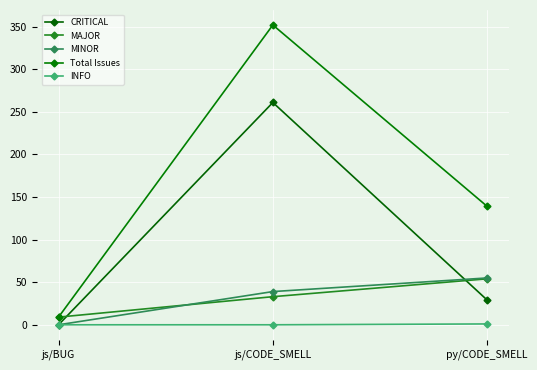

Does the chart display data point markers on the line(s)?

Yes